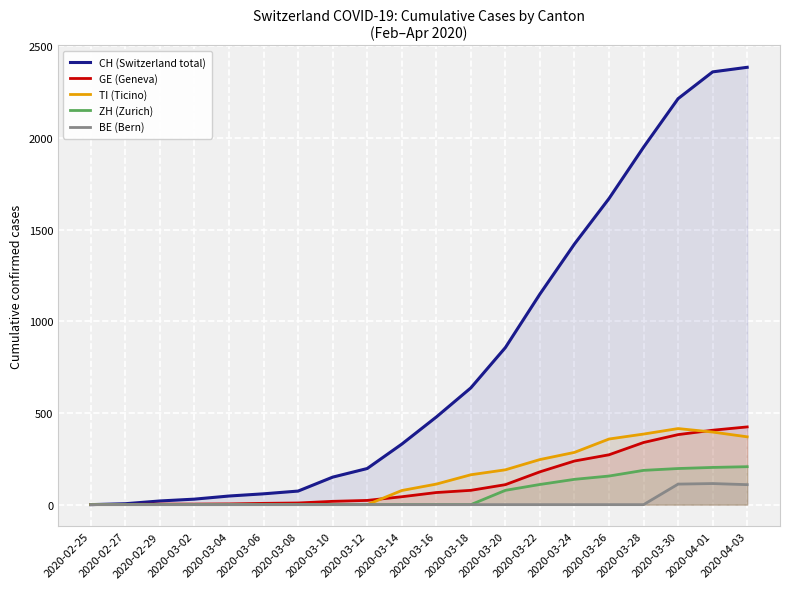

True or false: CH (Switzerland total) and TI (Ticino) intersect in this chart.

False